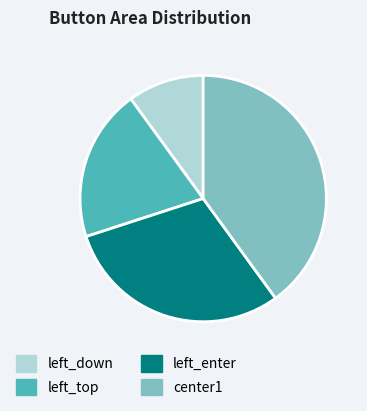

Which has a higher value, left_top or left_enter?

left_enter